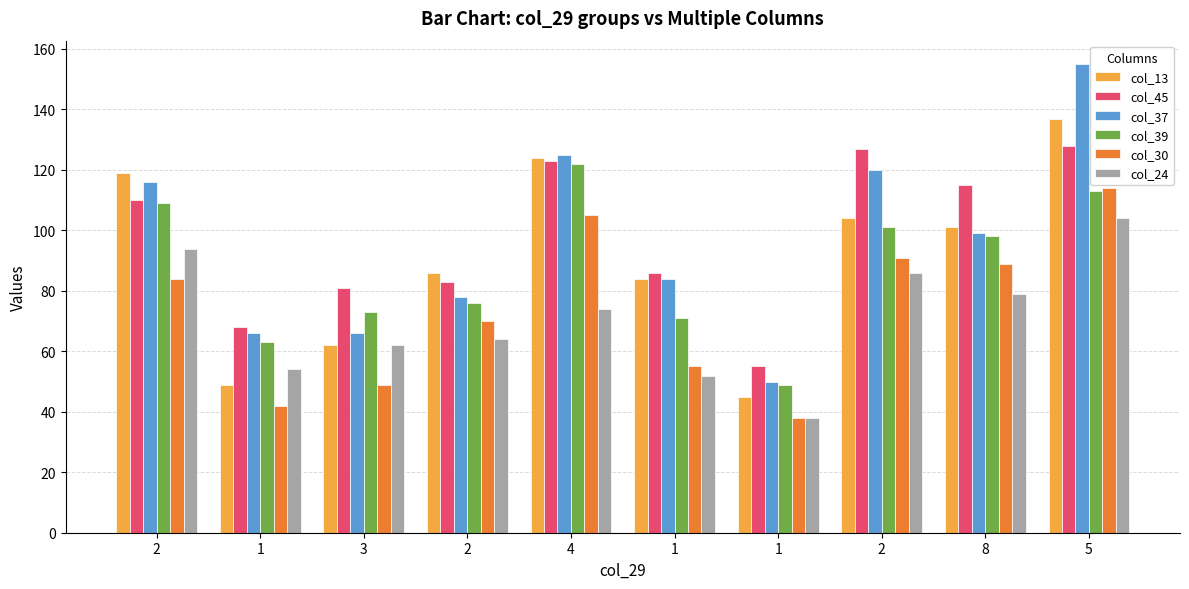

Where does the col_30 series first go above 84?

4